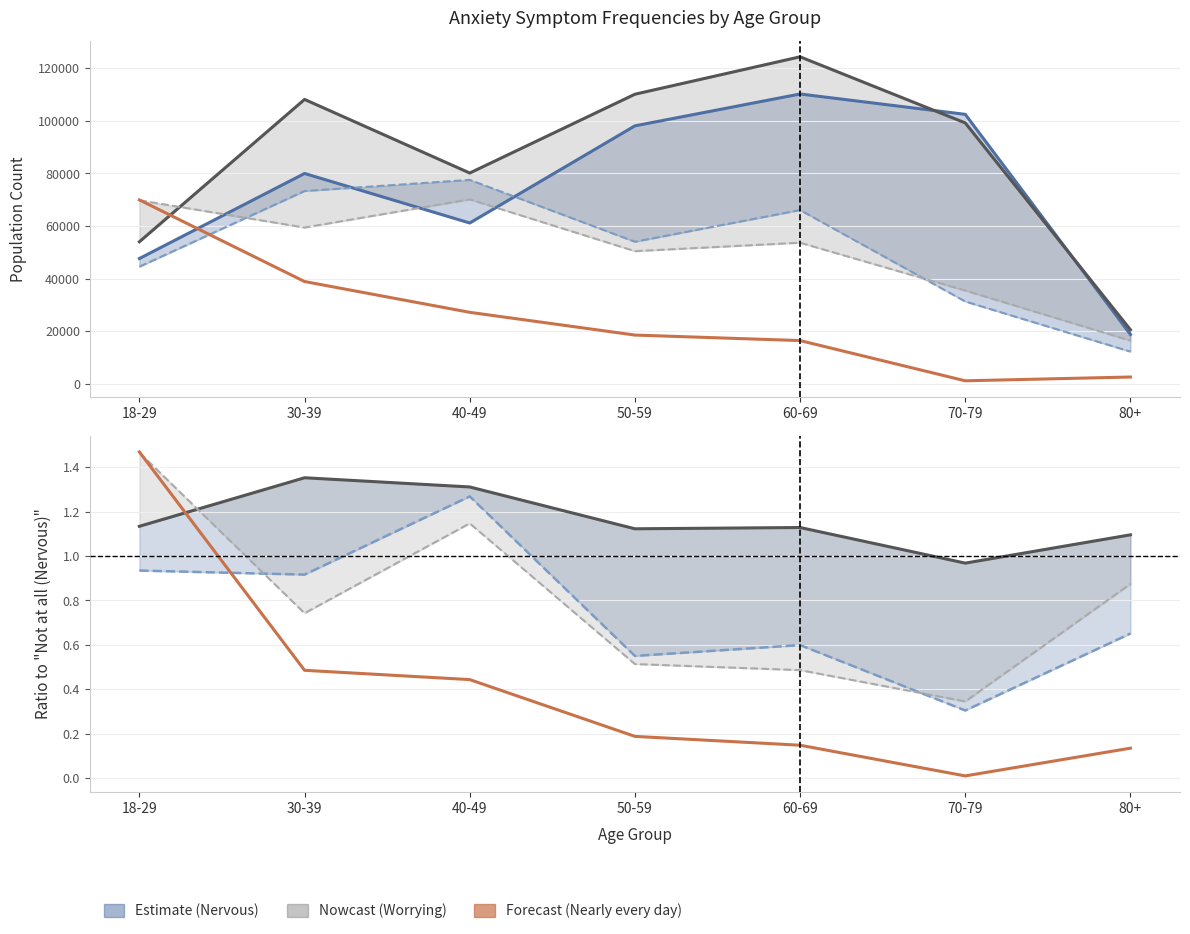

Reading right to left, extract all data points from this chart.

Not at all (Nervous): 80+=18730	70-79=102504	60-69=110253	50-59=98129	40-49=61159	30-39=80005	18-29=47633
Several days (Nervous): 80+=12202	70-79=31281	60-69=66077	50-59=54021	40-49=77572	30-39=73323	18-29=44526
Not at all (Worrying): 80+=20519	70-79=99240	60-69=124404	50-59=110163	40-49=80172	30-39=108187	18-29=54009
Several days (Worrying): 80+=16380	70-79=35439	60-69=53649	50-59=50439	40-49=70143	30-39=59425	18-29=69796
Nearly every day (Nervous): 80+=2539	70-79=1098	60-69=16406	50-59=18503	40-49=27158	30-39=38873	18-29=69949